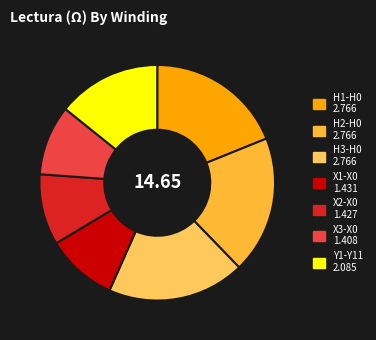

Is it true that Y1-Y11 is 14% of the pie?

True